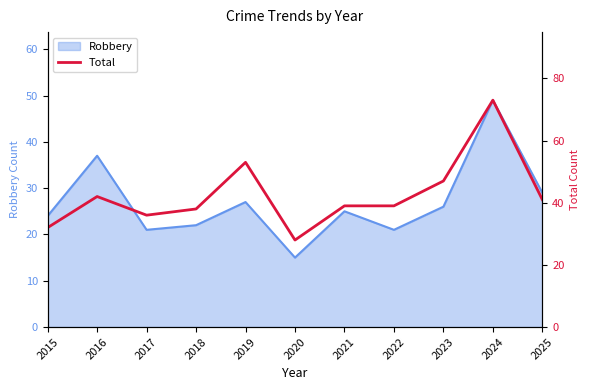

What is the approximate value at 2021, to the nearest 10?

40